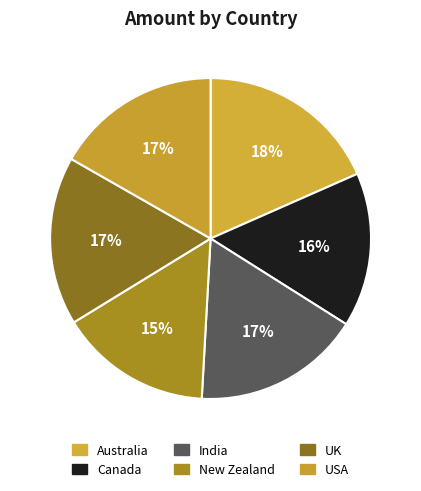

What percentage is the New Zealand slice, to the nearest percent?

15%